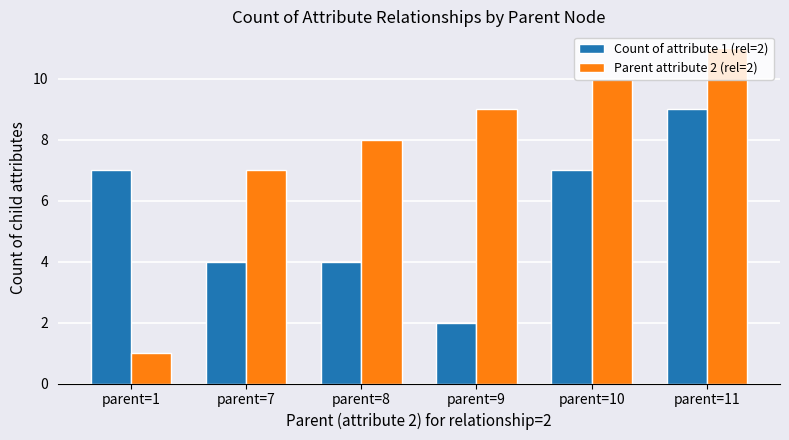

What are all the series names shown in the legend?

Count of attribute 1 (rel=2), Parent attribute 2 (rel=2)